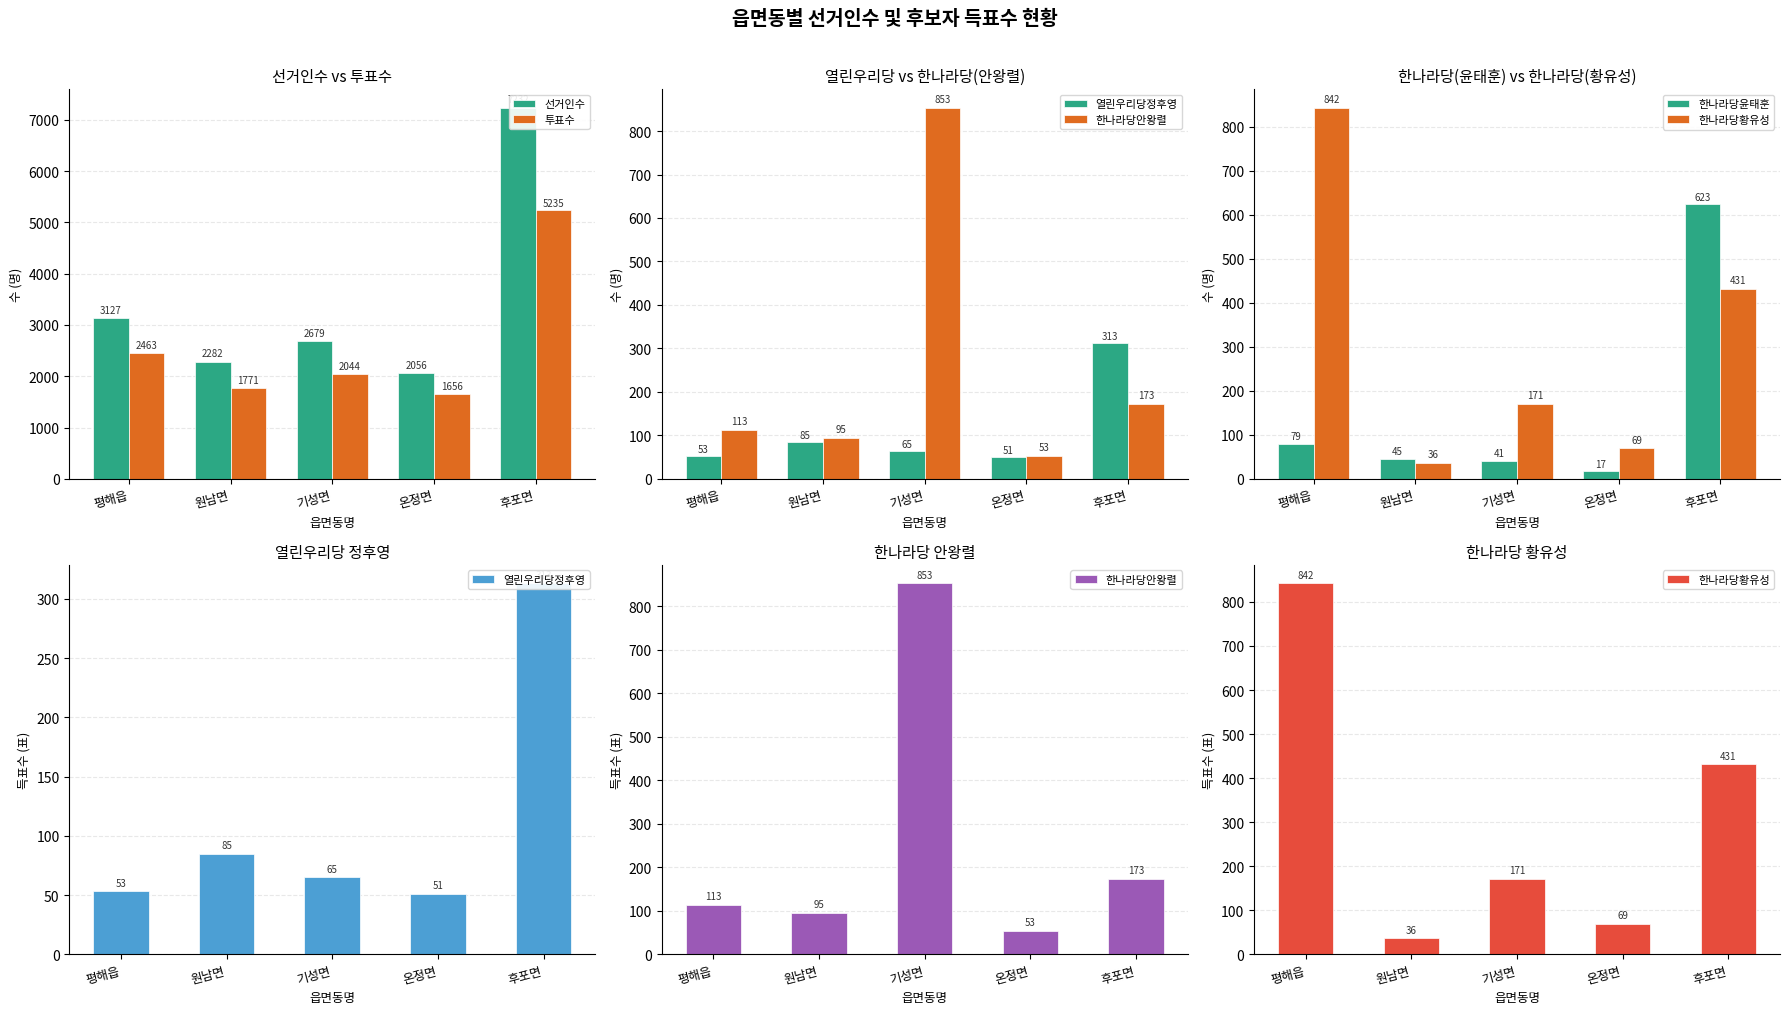

Which has a higher value, 평해읍 or 온정면?

평해읍